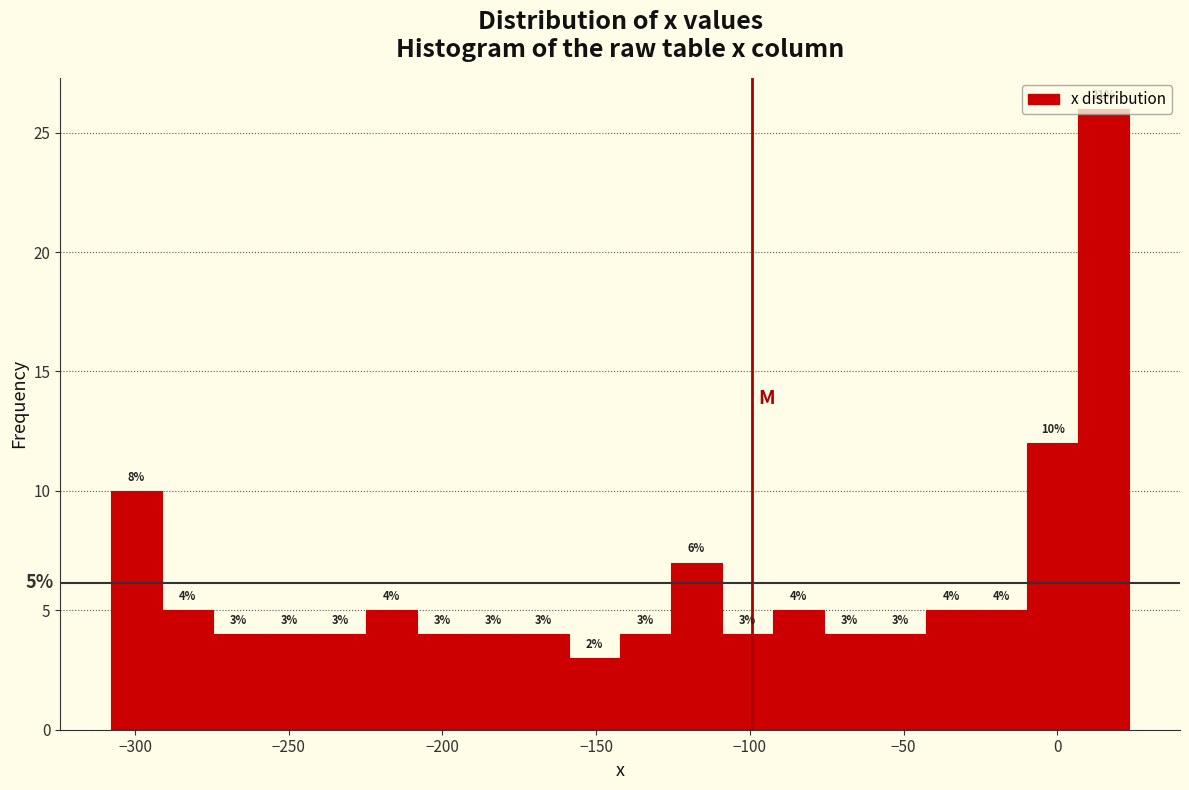

Read against the x-axis, roughly where is the centre of the tallest bar?

15